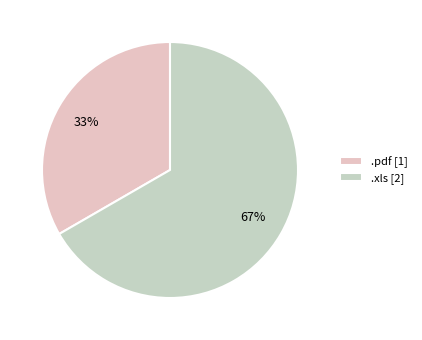

To the nearest percent, what is the combined percentage of .xls and .pdf?

100%